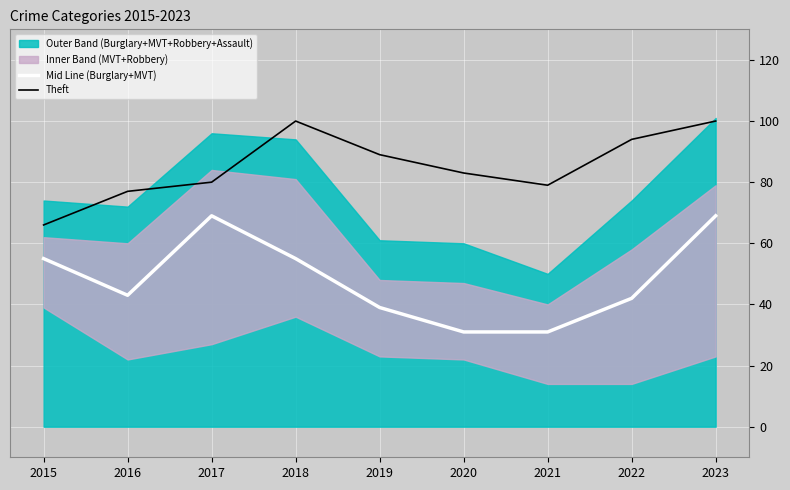

Between 2015 and 2022, which is larger?

2015